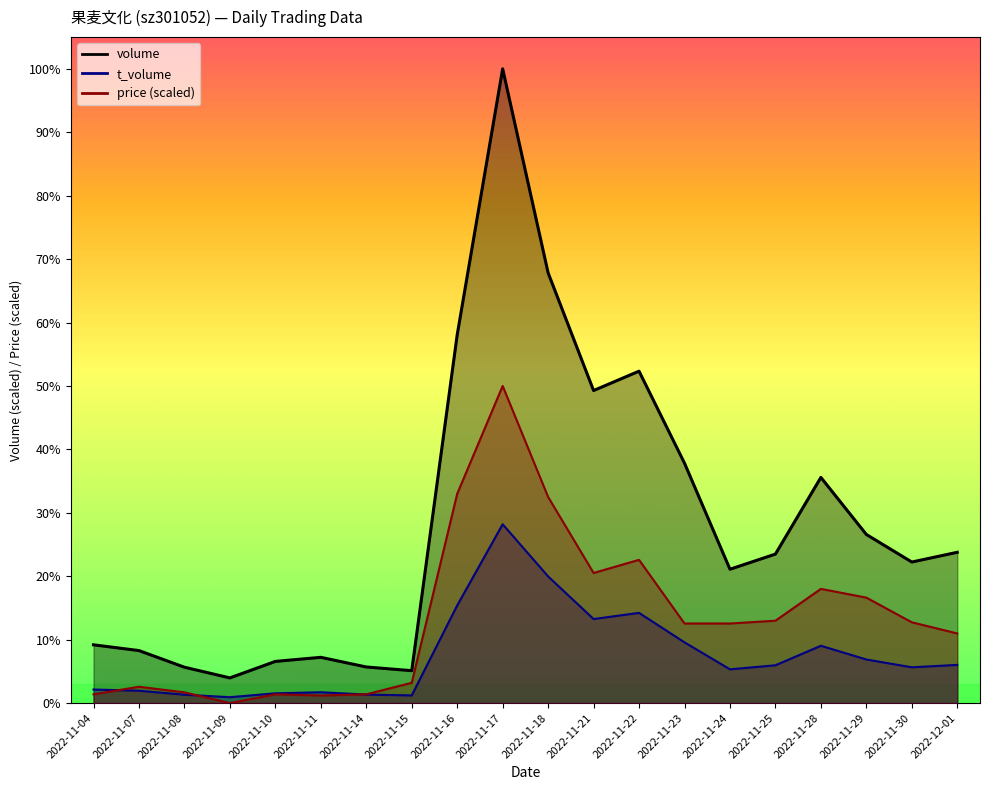

What is the spread (max minus min) of values at 2022-11-30?

28564.0